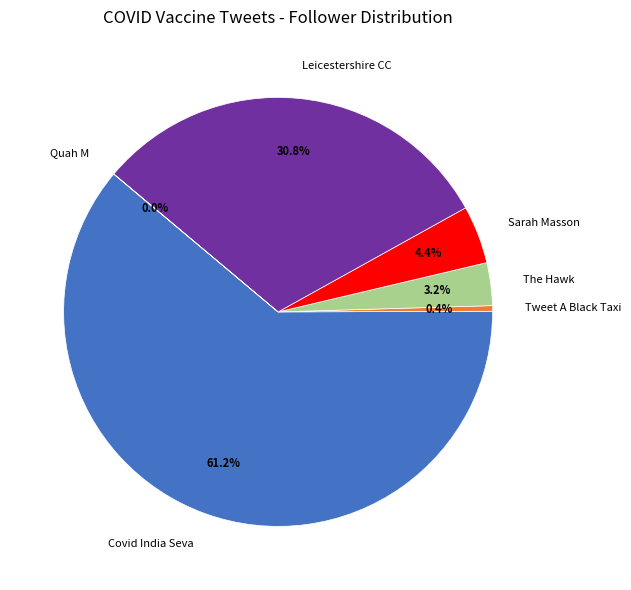

To the nearest percent, what portion does Covid India Seva represent?

61%